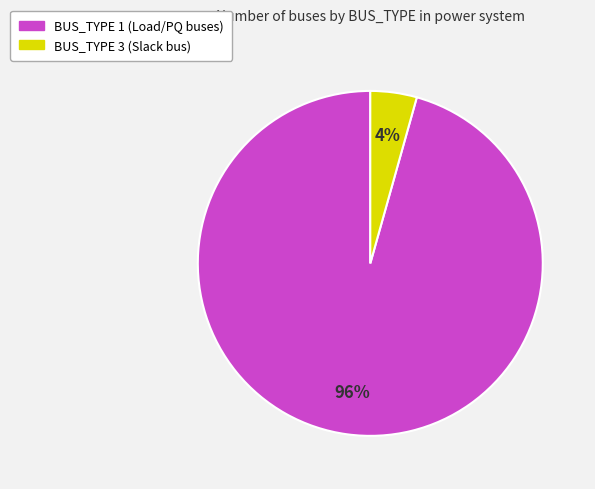

To the nearest percent, what is the combined percentage of BUS_TYPE 3 and BUS_TYPE 1?

100%